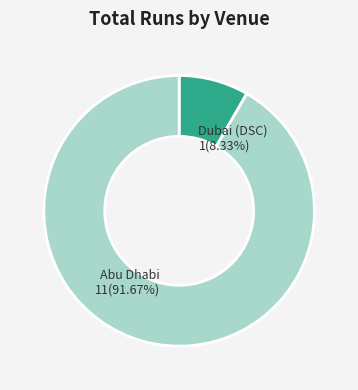

To the nearest percent, what is the average slice percentage?

50%